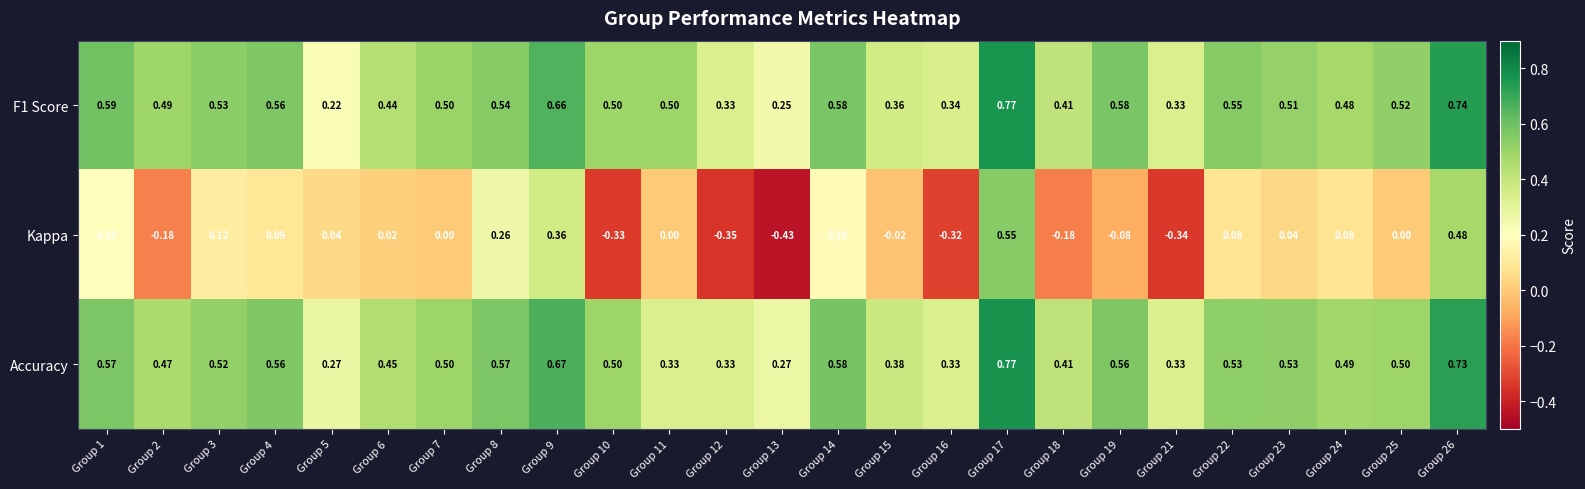

How many series are shown in this chart?

3